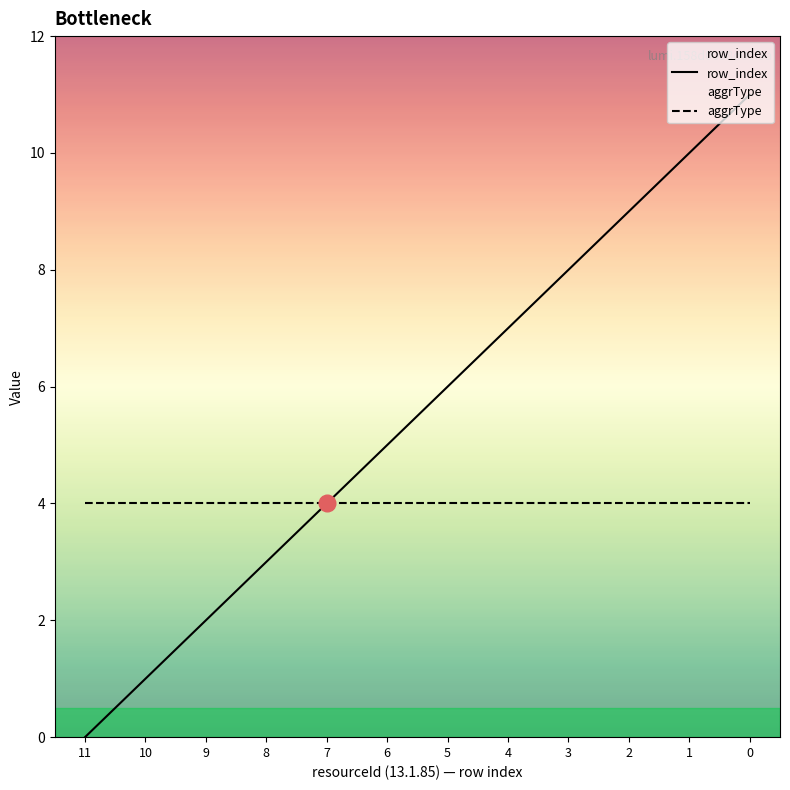

Which series changed the most between 6 and 3?

row_index